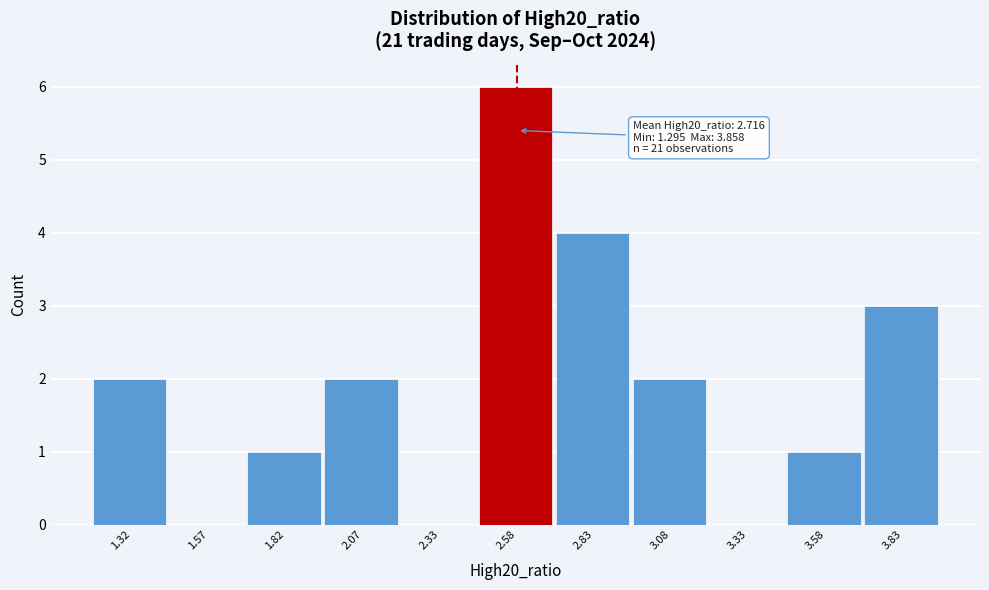

Over which range of the x-axis is the bar tallest?

2.45 to 2.70